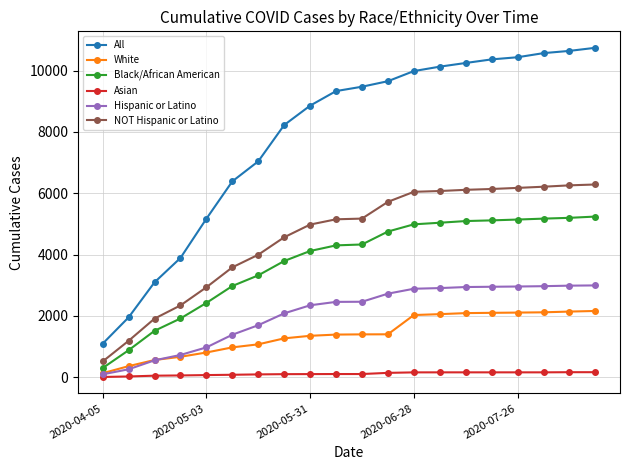

How many categories are shown in the chart?

20